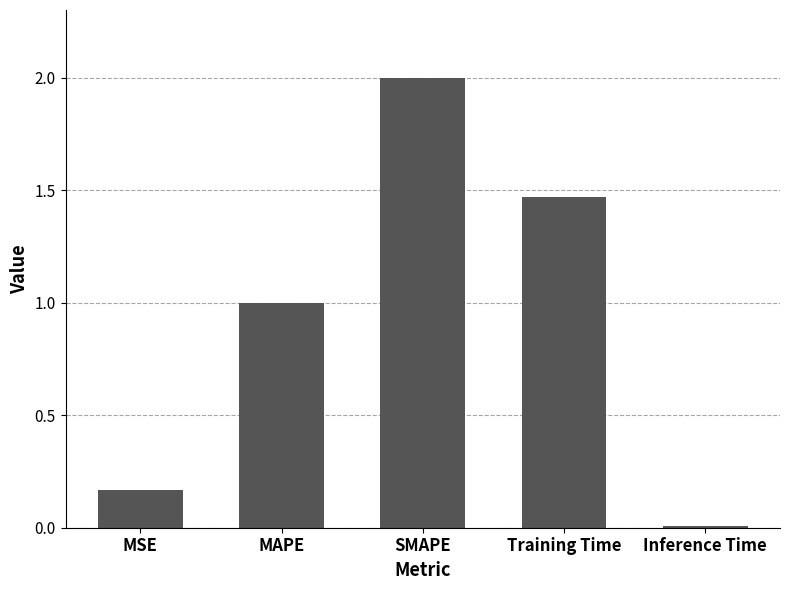

Are the bars horizontal?

No